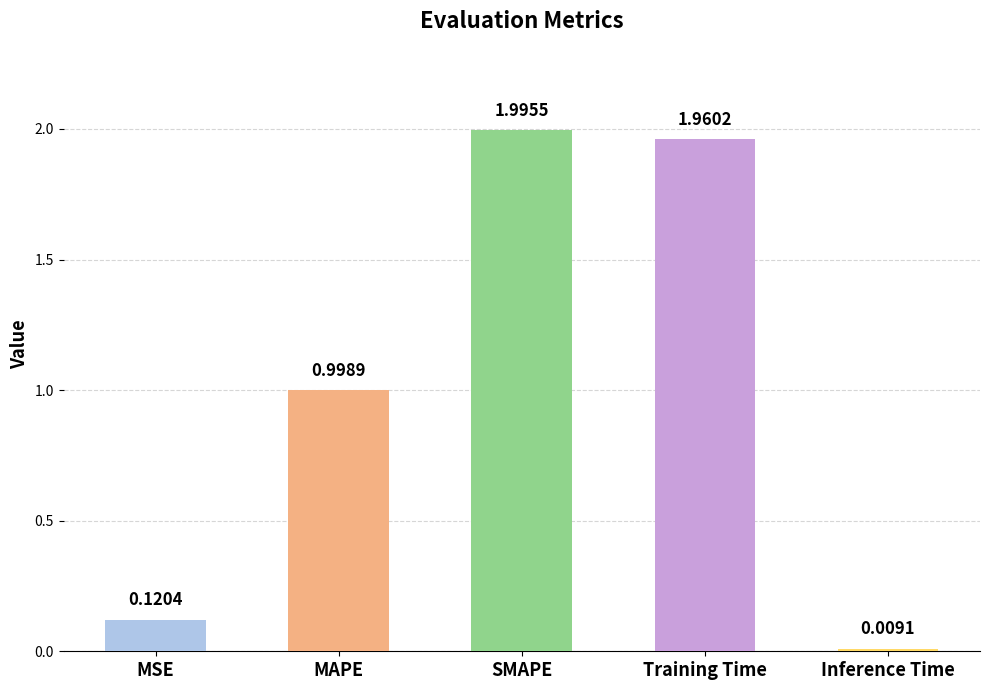

List the labels in order of value, largest first.

SMAPE, Training Time, MAPE, MSE, Inference Time